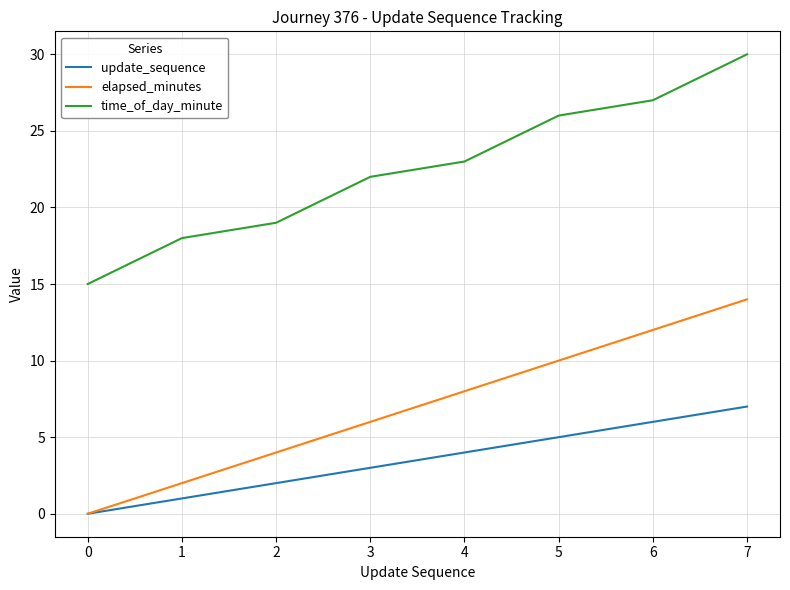

The time_of_day_minute series shows 27 at 6. True or false?

True